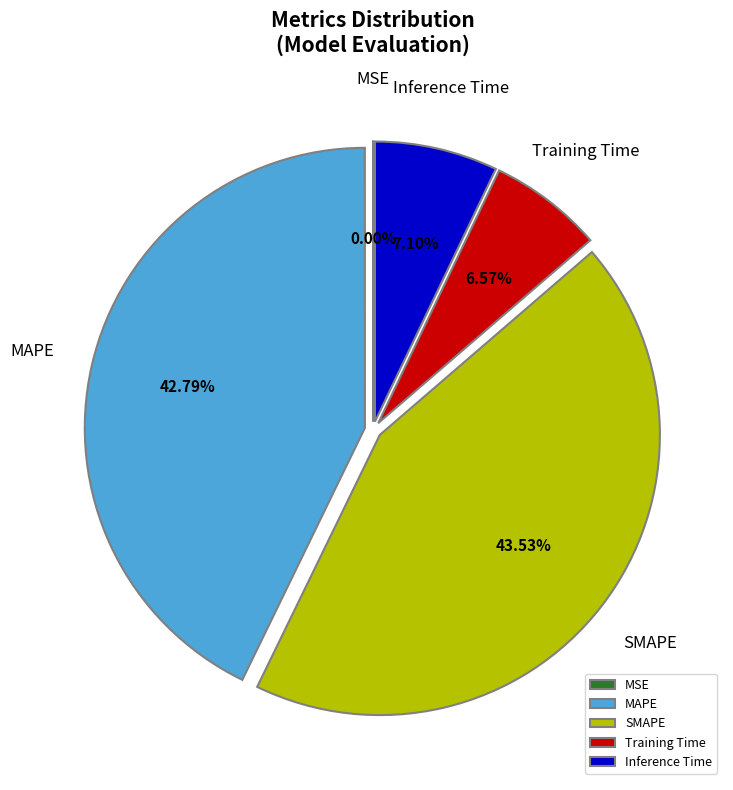

Which slice is the largest?

SMAPE